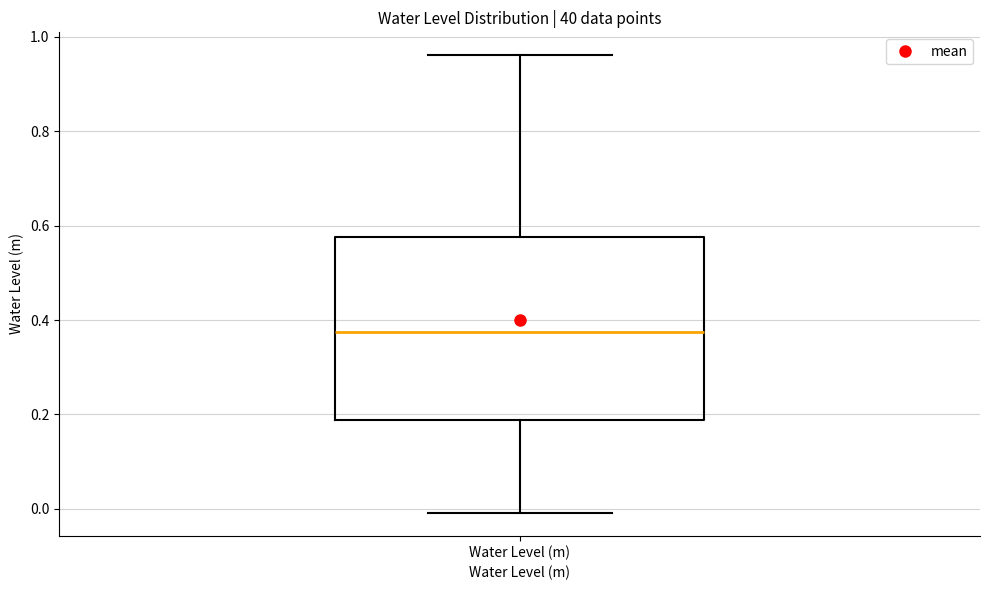

Read this box plot against the y-axis: the position of the median line, the range covered by the box, and the ends of both whiskers. The values are not printed on the chart, so give them approximately, as read against the axis.

median 0.38, box 0.18 to 0.58, whiskers 0.00 to 0.96